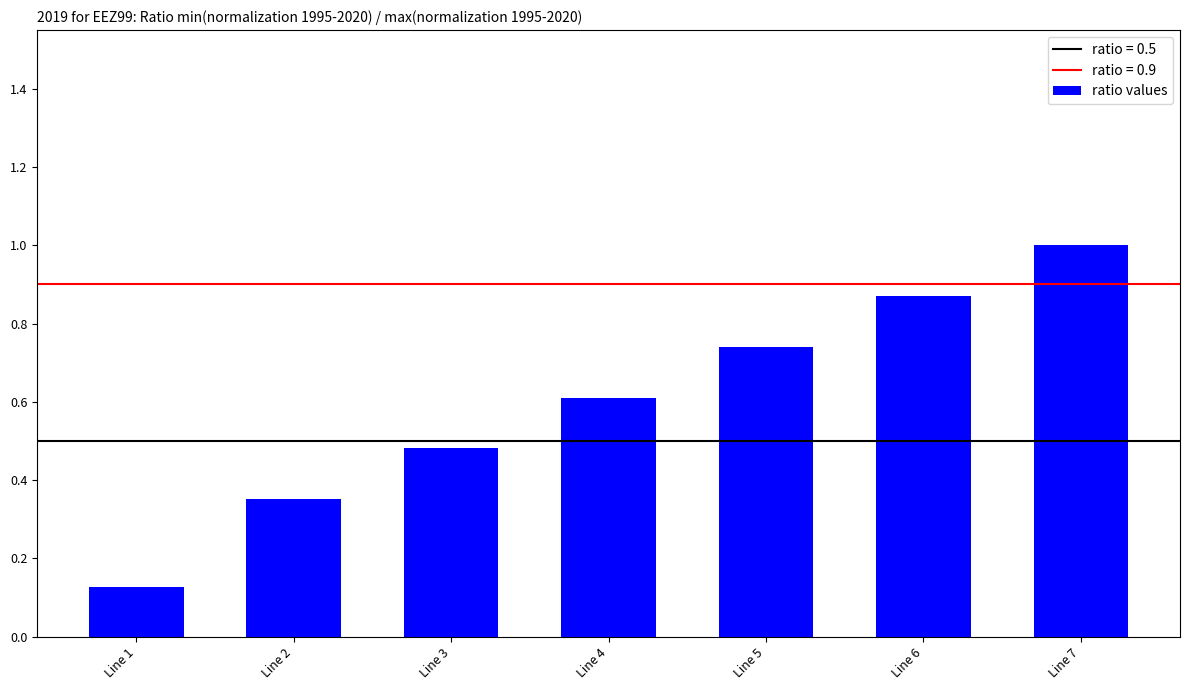

The chart shows a value of 1.5 at Line 6. True or false?

False